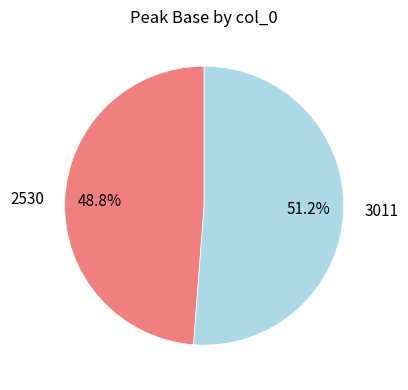

To the nearest percent, what is the average slice percentage?

50%